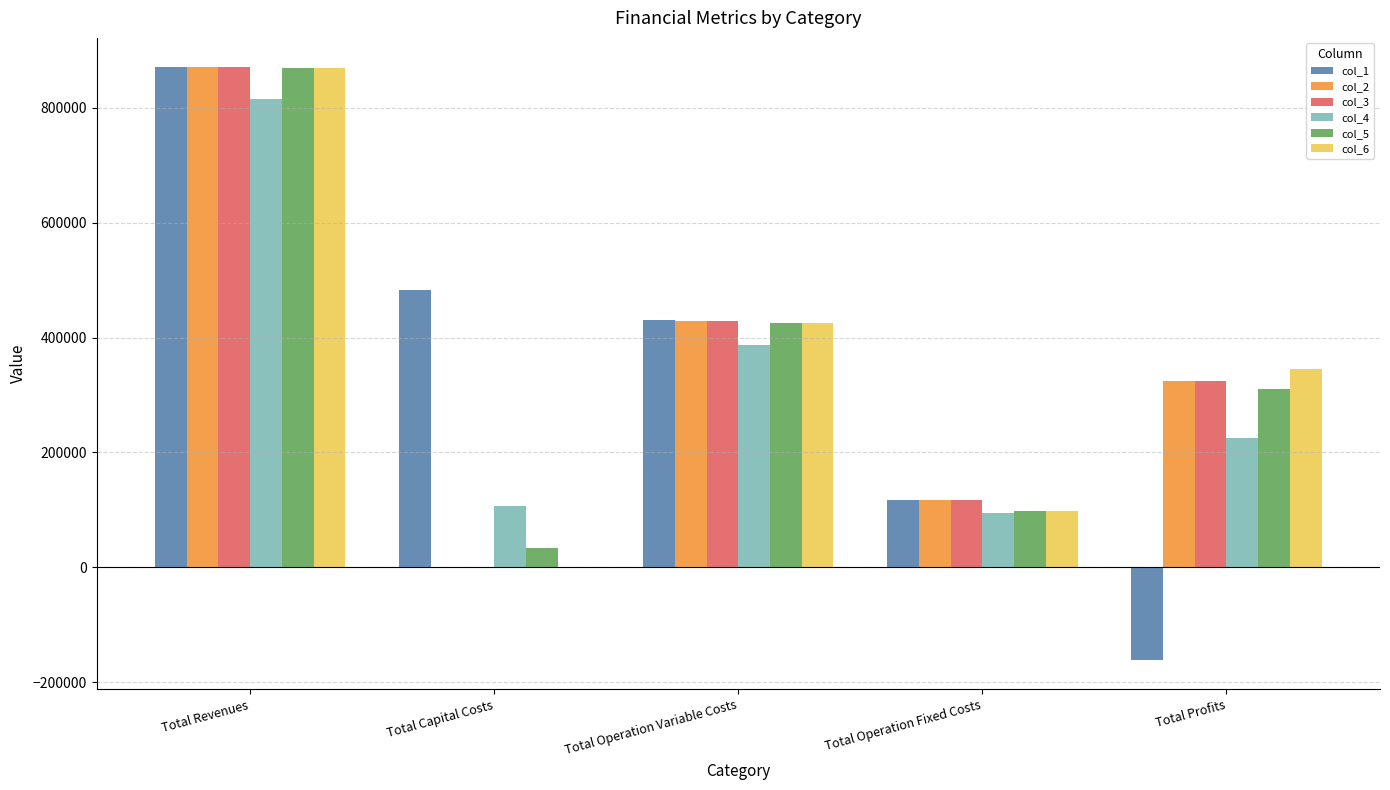

At which category is the sum across all series the highest?

Total Revenues